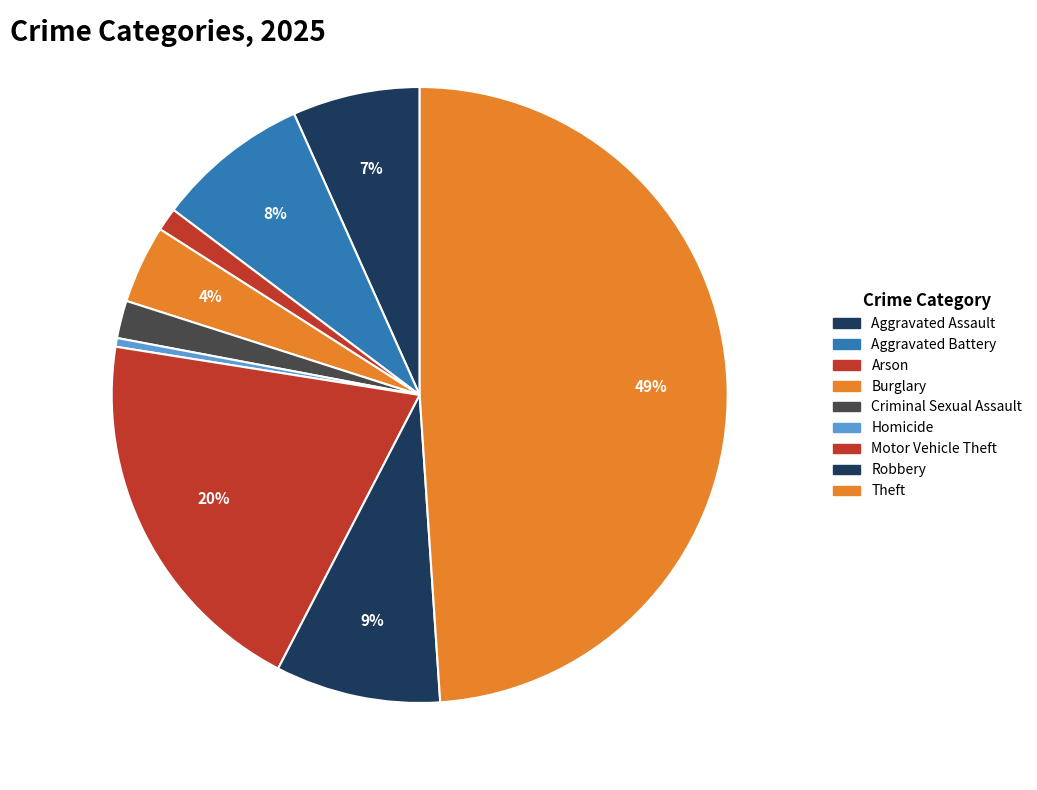

Do Robbery and Homicide together represent more than half of the pie?

No